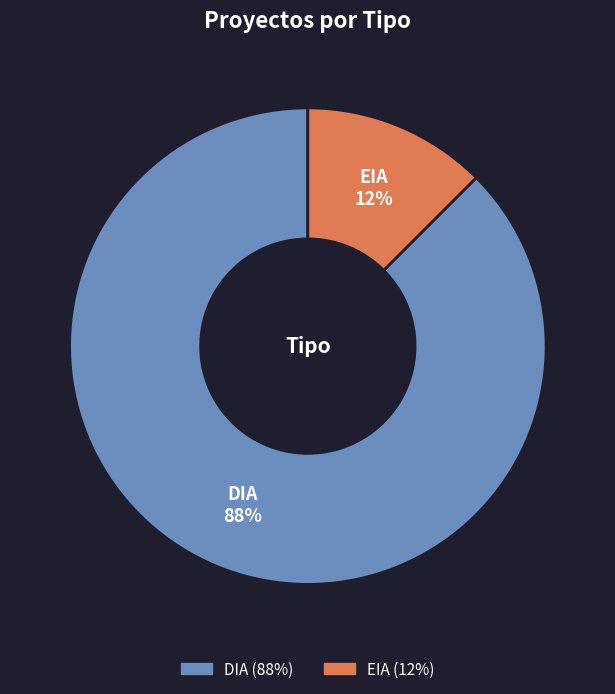

Which has a higher value, EIA or DIA?

DIA